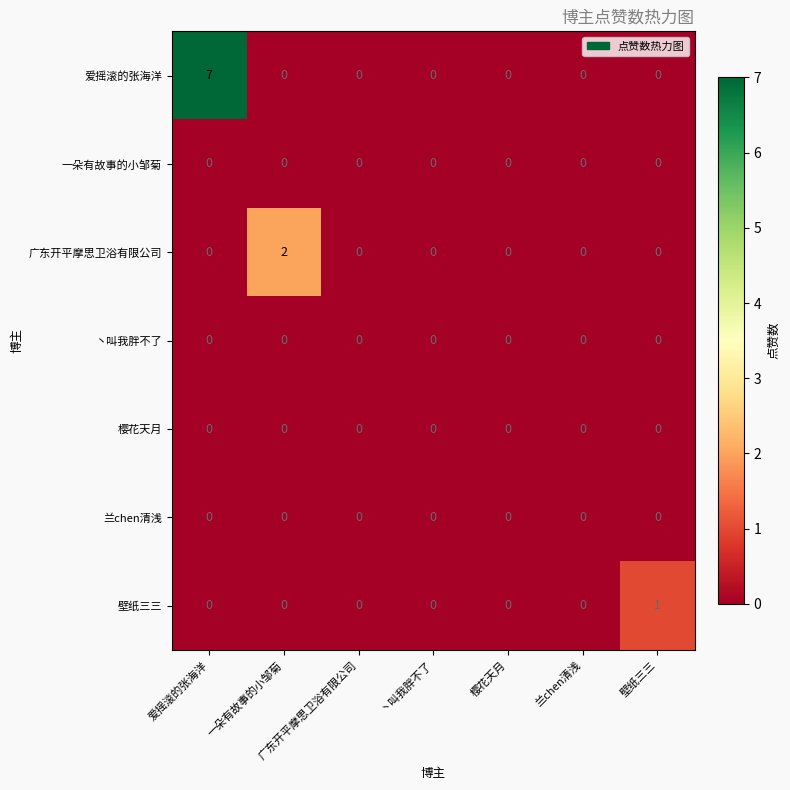

Which series has the largest total across all categories?

爱摇滚的张海洋